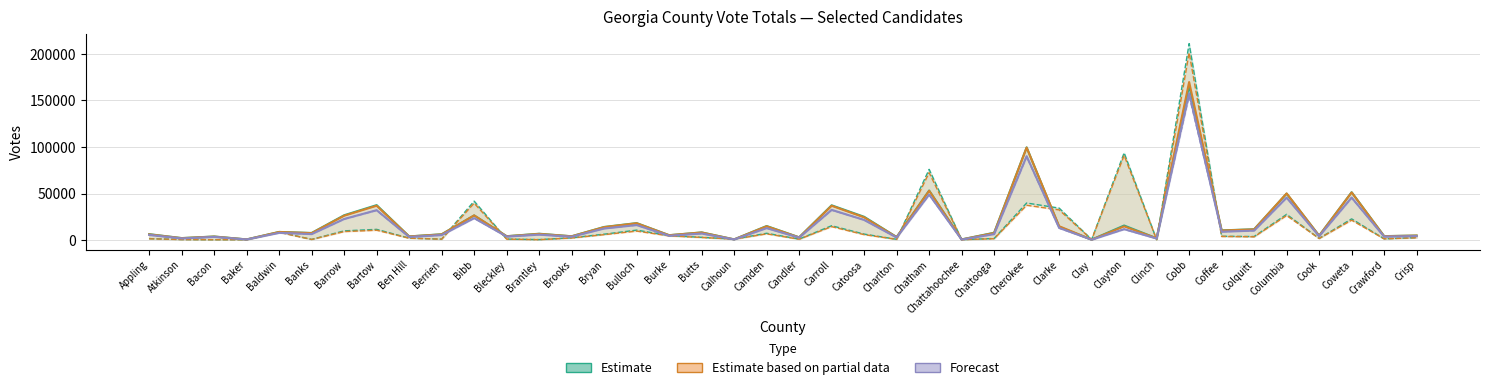

What is the label of the 8th point from the left?

Bartow